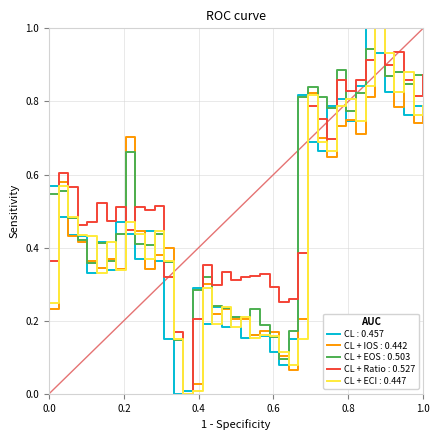

What is the greatest value displayed?

1.0